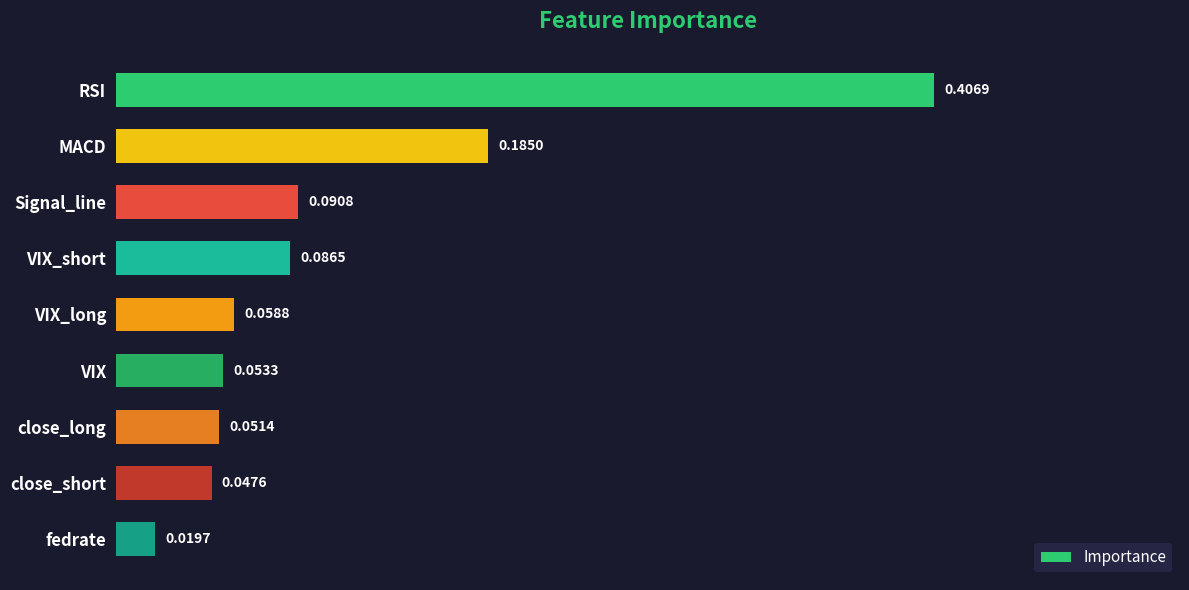

Rank the categories by value from lowest to highest.

fedrate, close_short, close_long, VIX, VIX_long, VIX_short, Signal_line, MACD, RSI